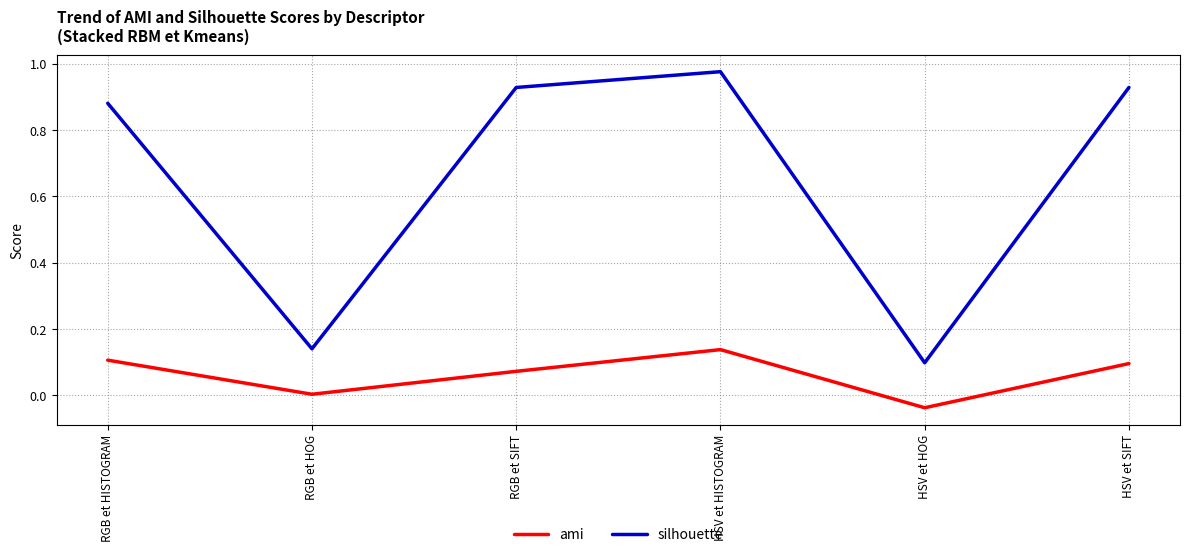

What position from the left is RGB et HISTOGRAM?

1